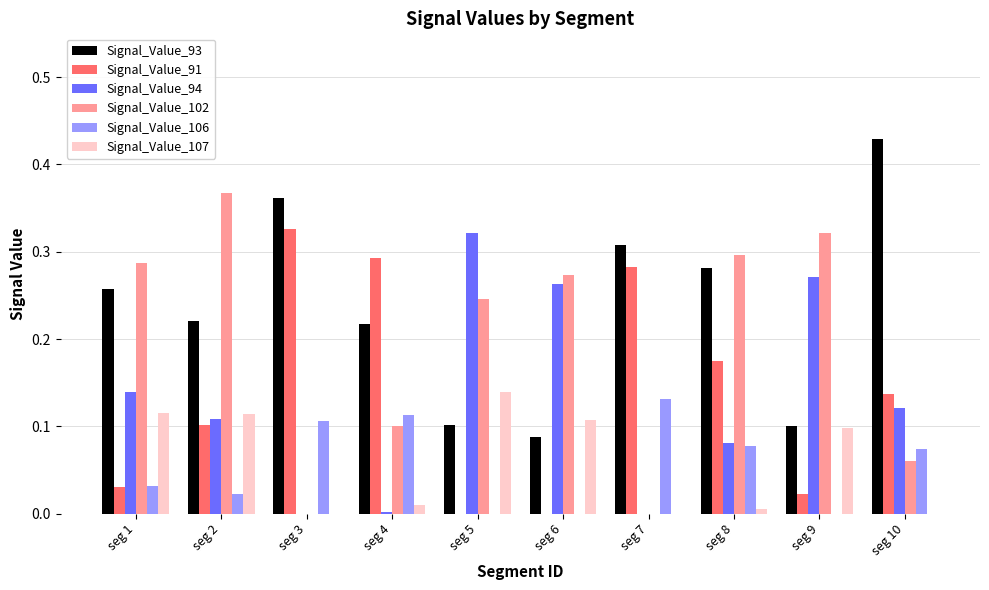

Which series has the largest total across all categories?

Signal_Value_93